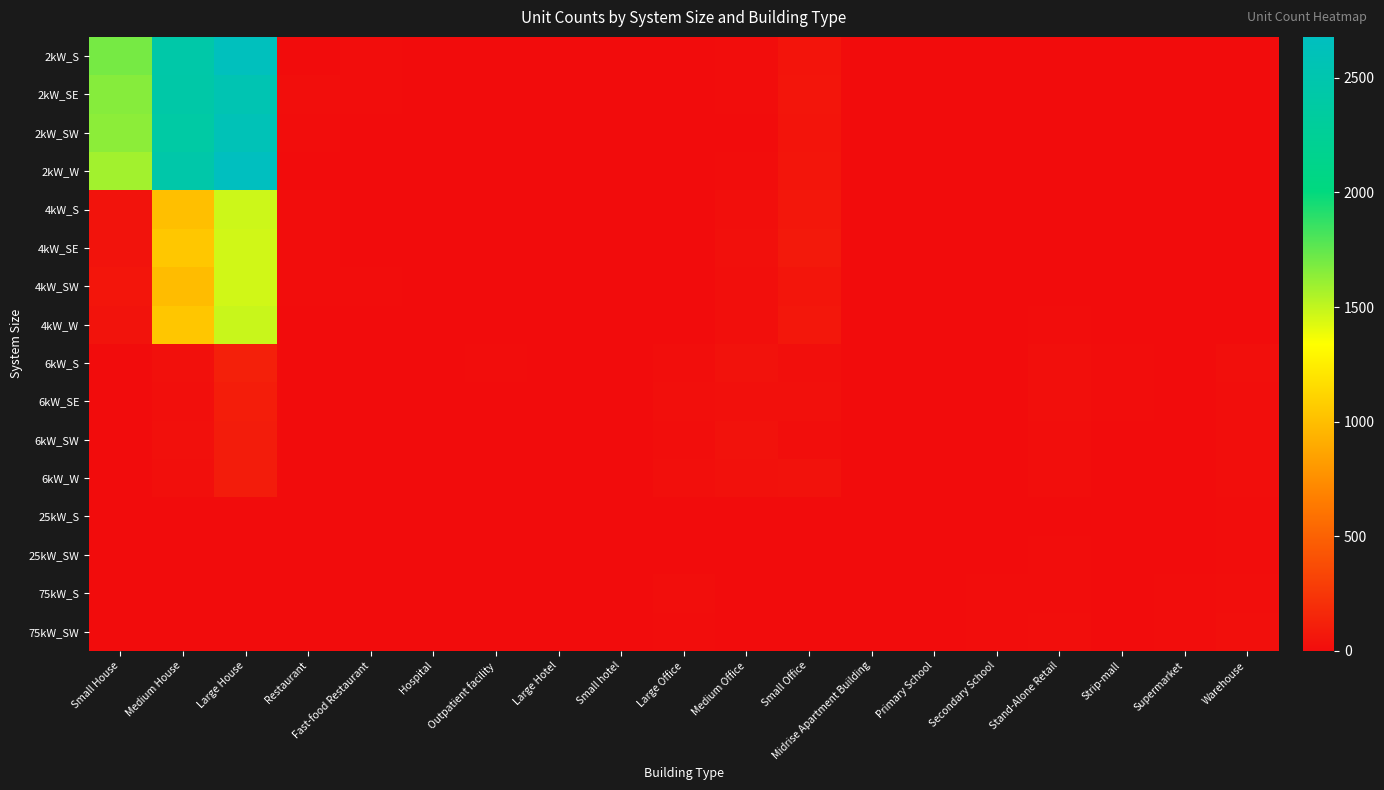

At how many categories does at least one series exceed 2357?

2